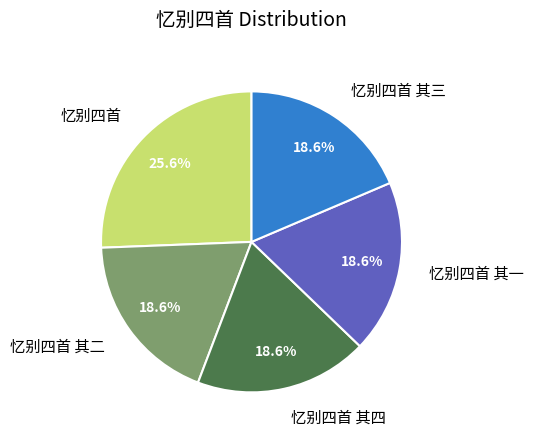

What is the largest slice in the pie chart?

忆别四首